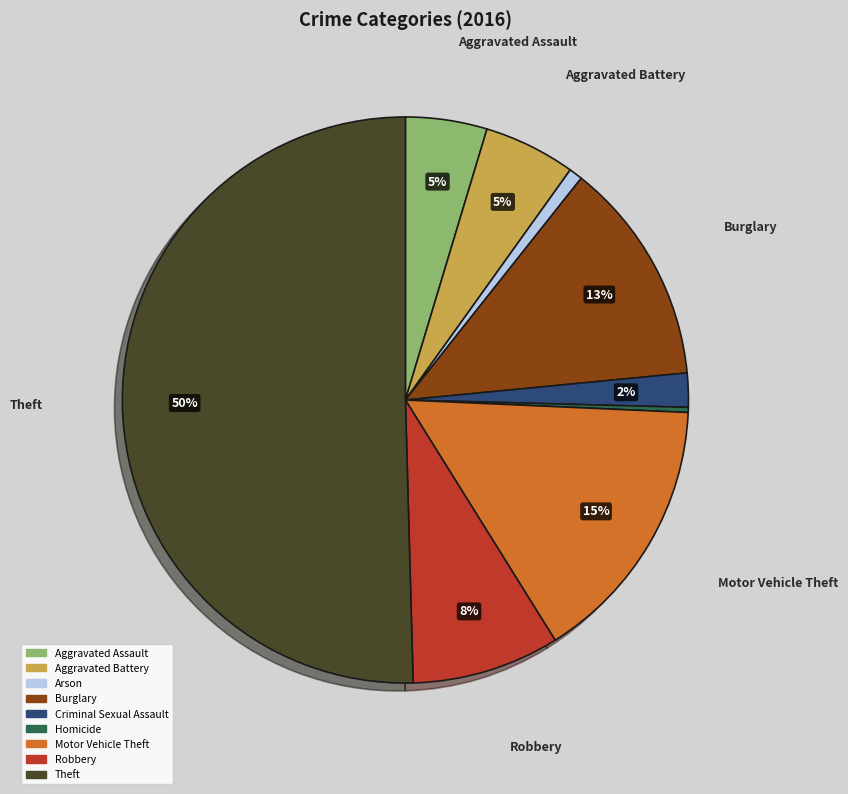

What is the largest slice in the pie chart?

Theft